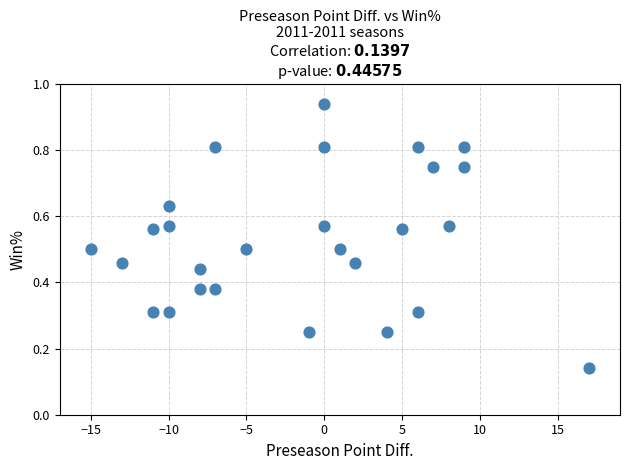

What is the range of X values (max minus min)?

32.0